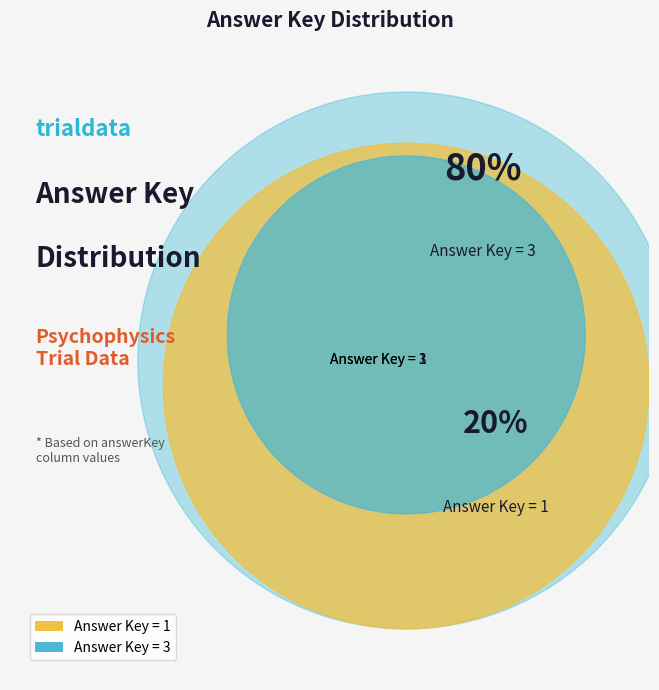

Which slice is the largest?

answerKey_3